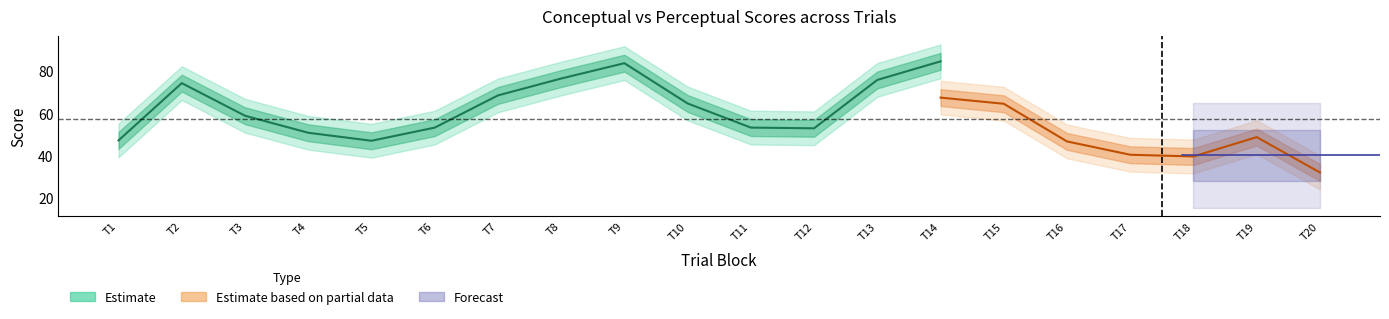

What is the spread (max minus min) of values at 6?

18.1